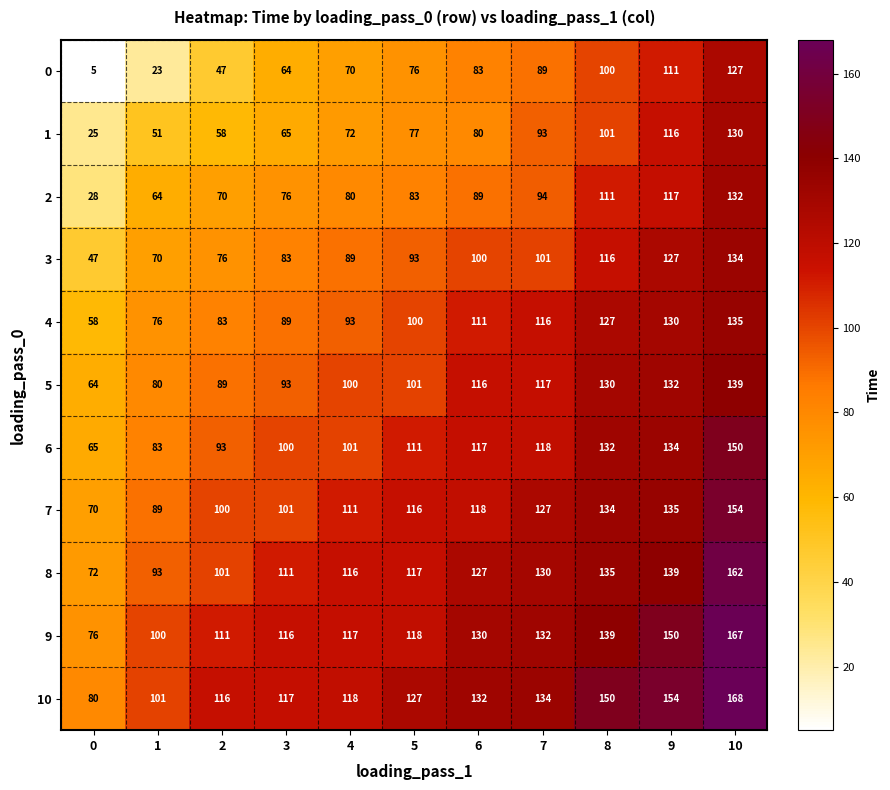

At which label is 10 closest to 124?

5